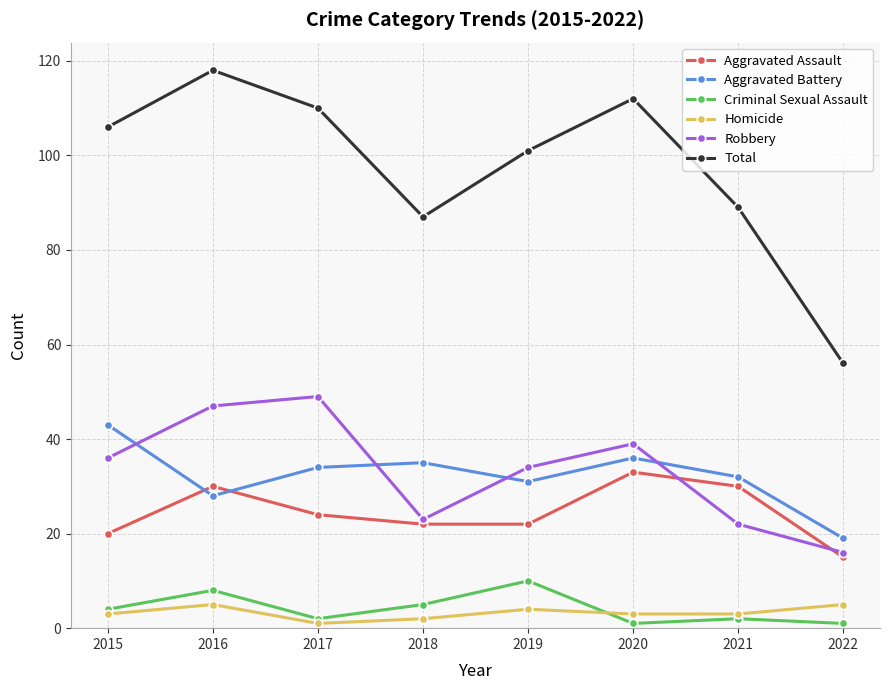

Reading right to left, list all the values displayed in this chart.

Aggravated Assault: 2022=15	2021=30	2020=33	2019=22	2018=22	2017=24	2016=30	2015=20
Aggravated Battery: 2022=19	2021=32	2020=36	2019=31	2018=35	2017=34	2016=28	2015=43
Criminal Sexual Assault: 2022=1	2021=2	2020=1	2019=10	2018=5	2017=2	2016=8	2015=4
Homicide: 2022=5	2021=3	2020=3	2019=4	2018=2	2017=1	2016=5	2015=3
Robbery: 2022=16	2021=22	2020=39	2019=34	2018=23	2017=49	2016=47	2015=36
Total: 2022=56	2021=89	2020=112	2019=101	2018=87	2017=110	2016=118	2015=106